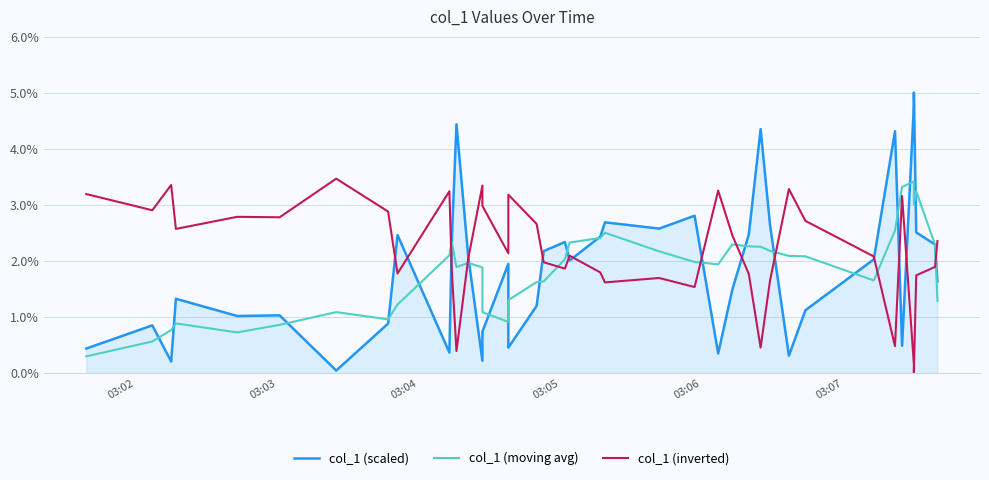

What is the difference between the second highest and second lowest values in the col_1 (moving avg) series?

2.8